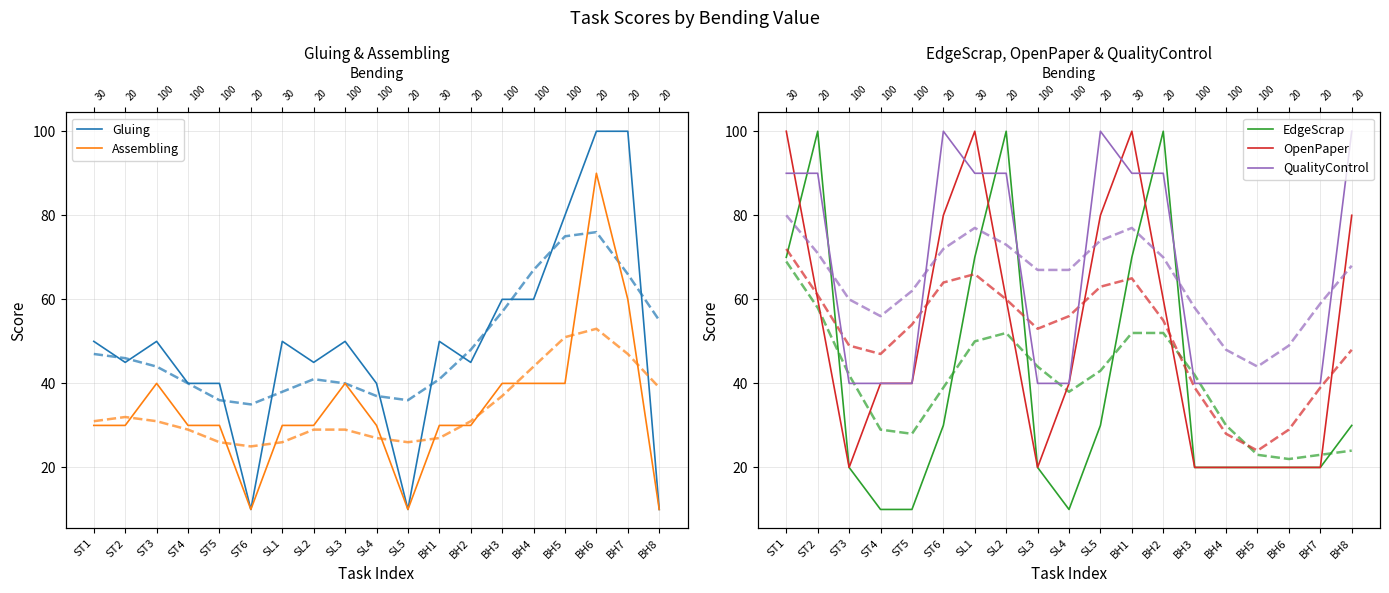

What is the spread (max minus min) of values at SL4?

30